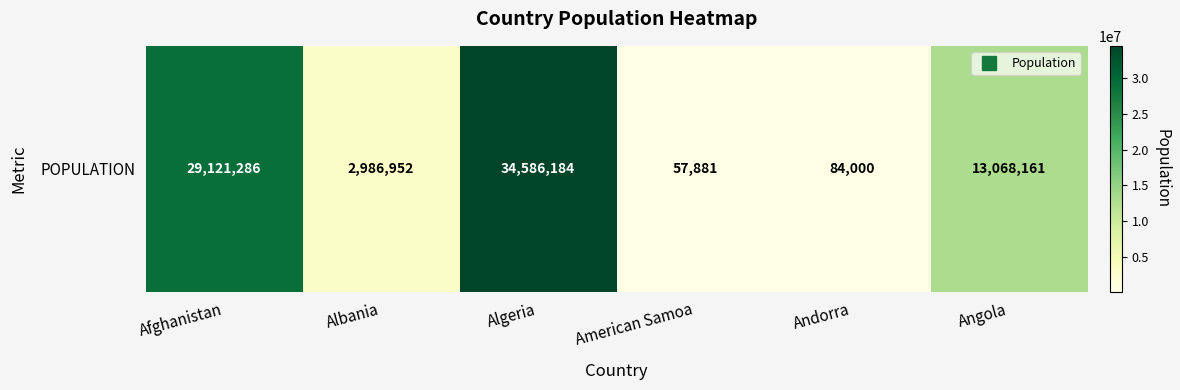

The value at Albania is 2986952. True or false?

True